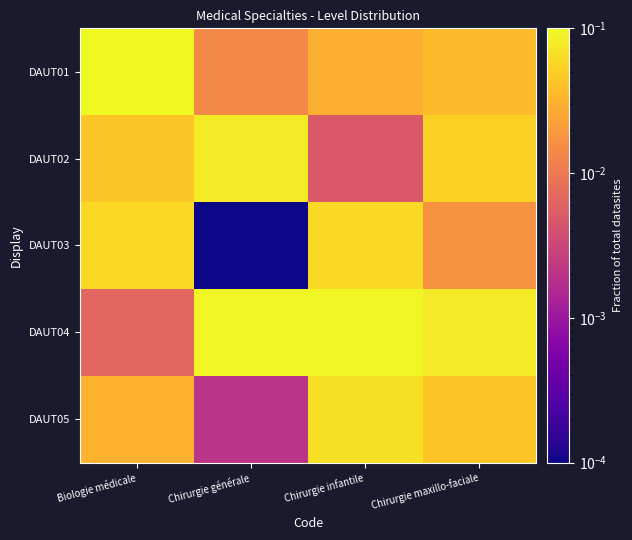

What is the difference between the highest and lowest values at Chirurgie générale?

0.1